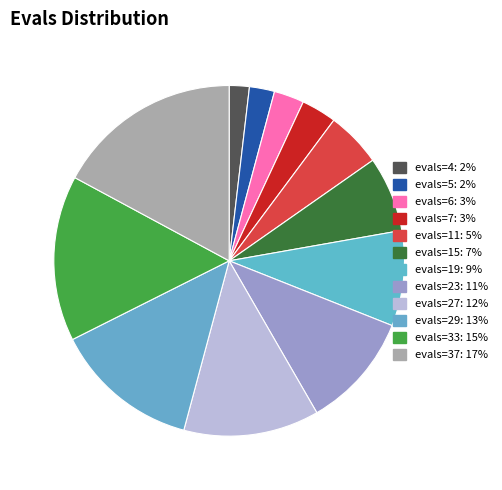

To the nearest percent, what is the combined percentage of evals=37 and evals=4?

19%